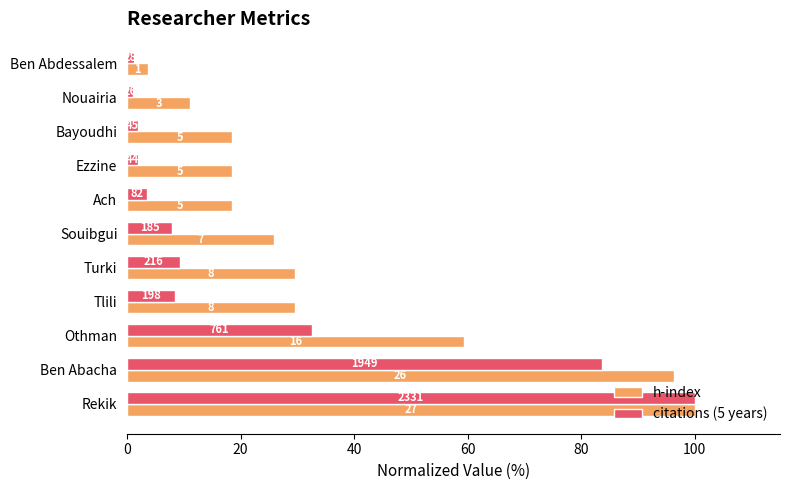

What are all the series names shown in the legend?

h-index, citations (5 years)